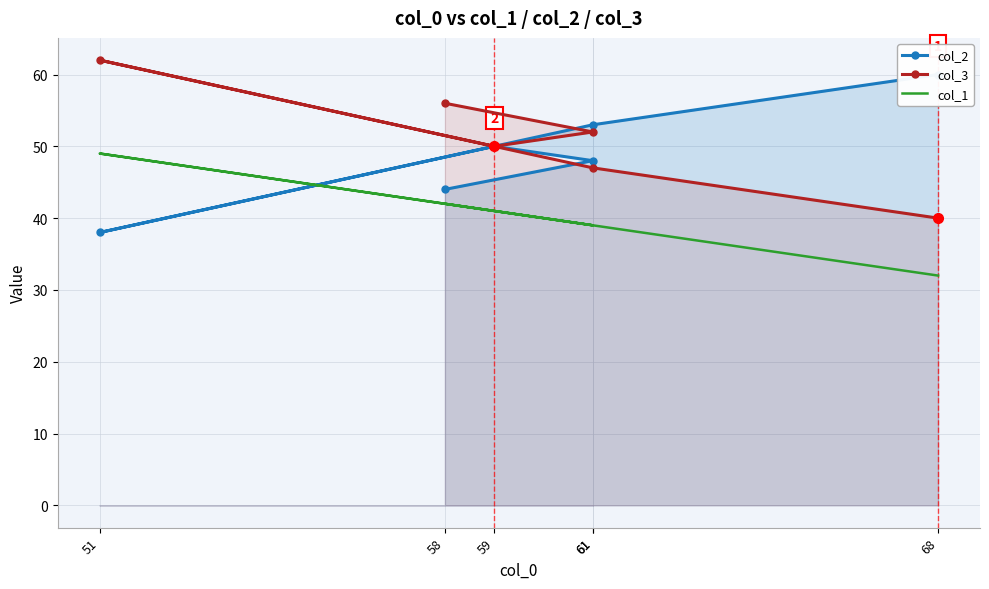

Where does the col_3 series first go above 52?

51